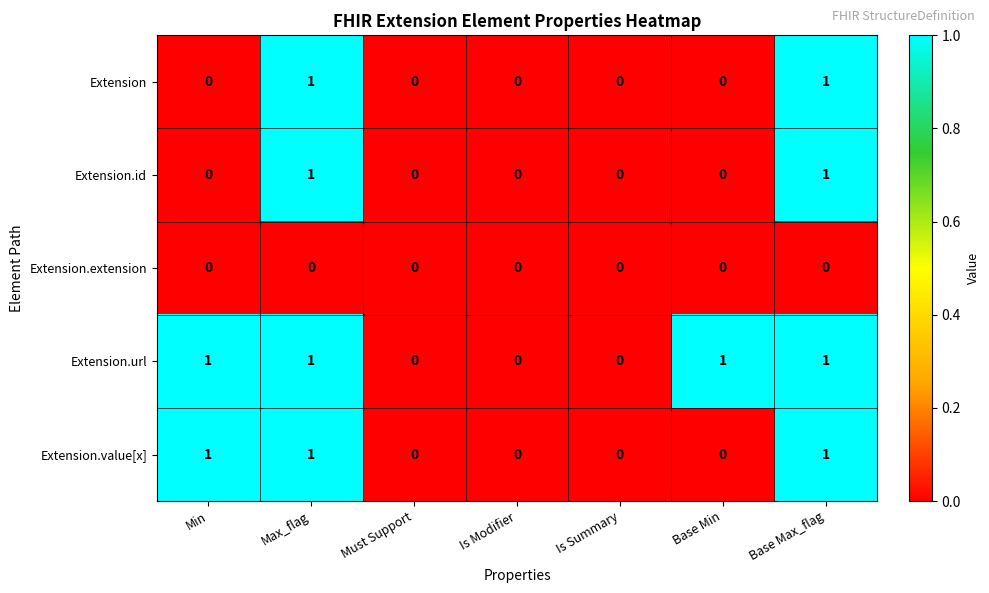

Which series has the largest total across all categories?

Extension.url